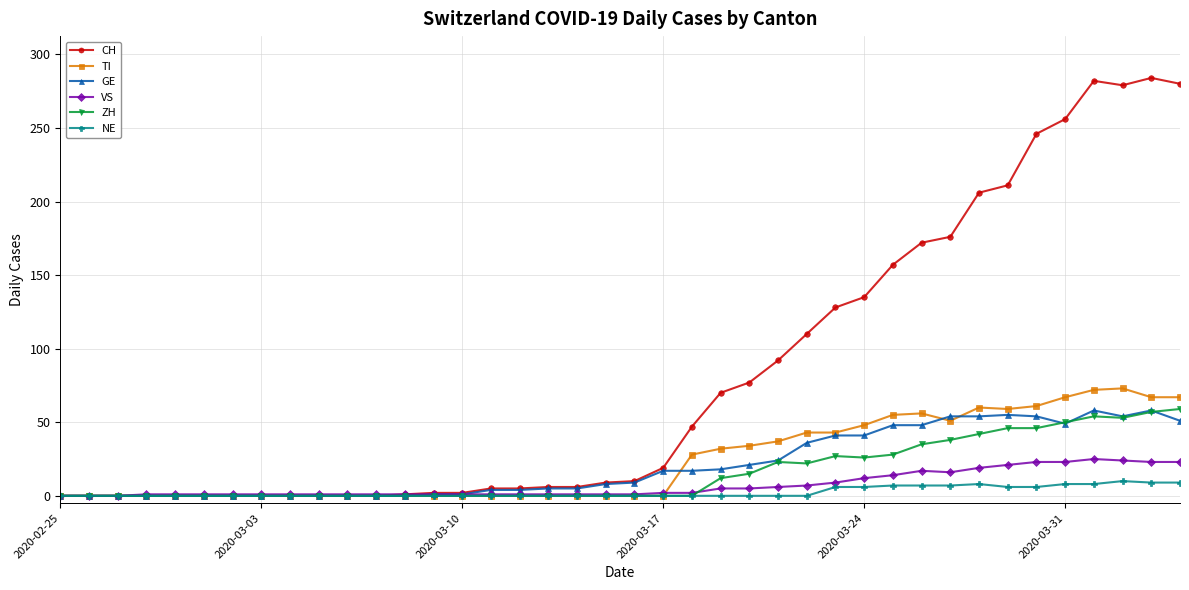

Which series has the largest total across all categories?

CH